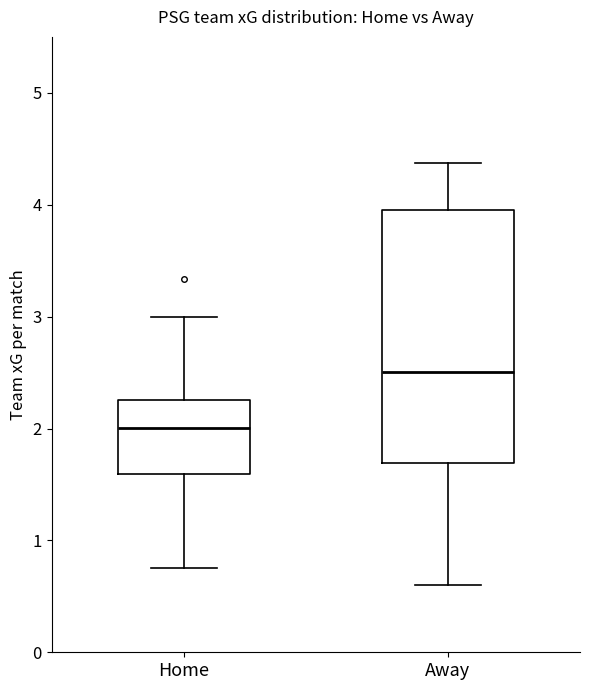

Where does the median line of the box for Home sit on the y-axis? The values are not printed on the chart, so give them approximately, as read against the axis.

2.0